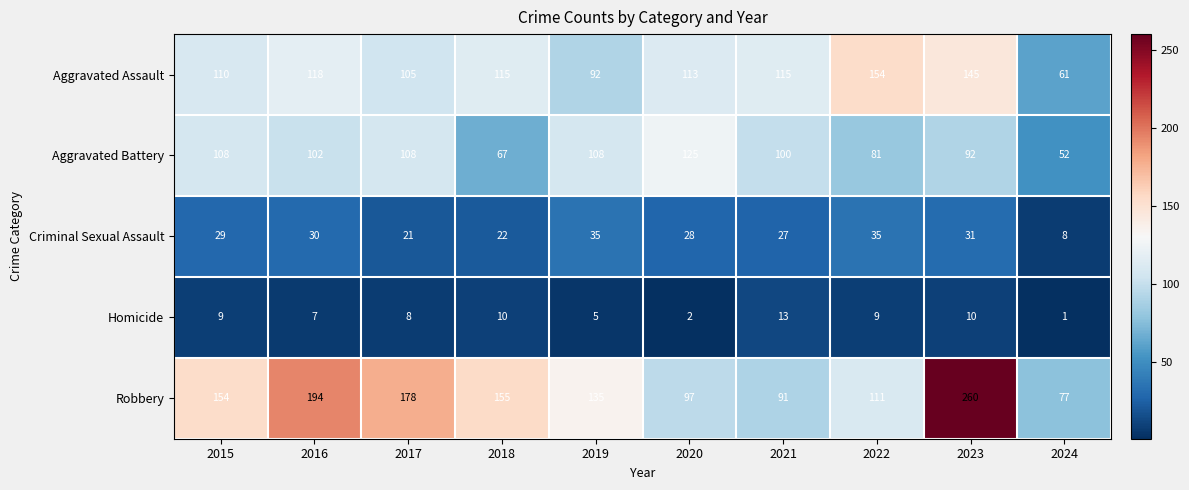

The value of Criminal Sexual Assault at 2019 is 35. True or false?

True